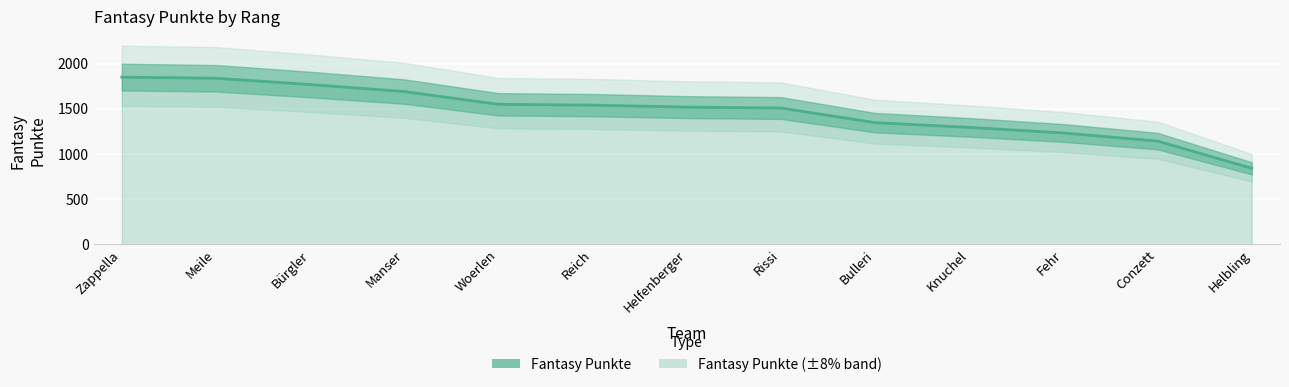

What is the average value?

1470